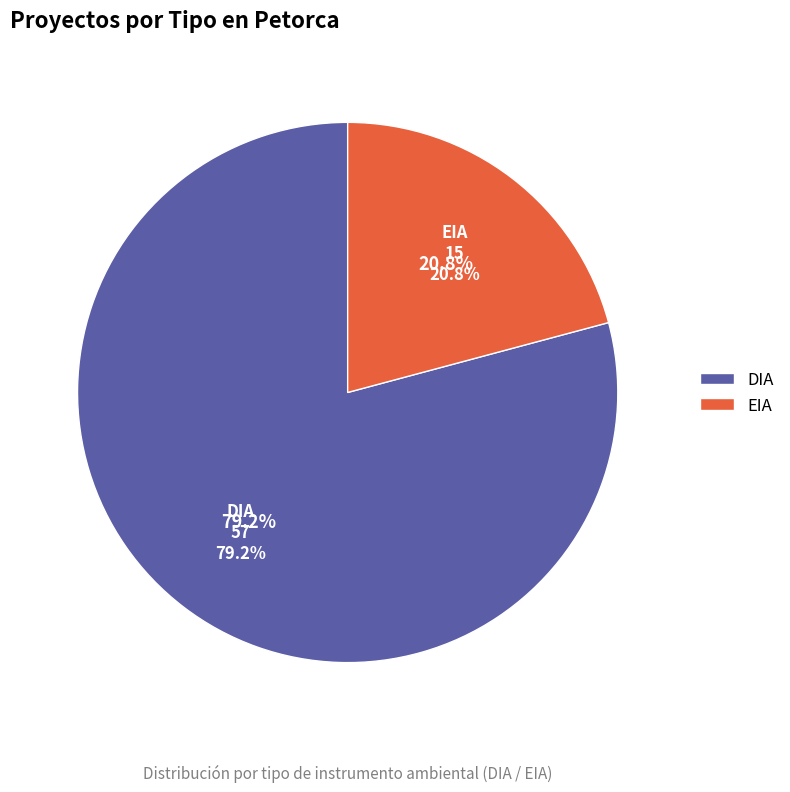

Which category has the biggest portion of the pie?

DIA